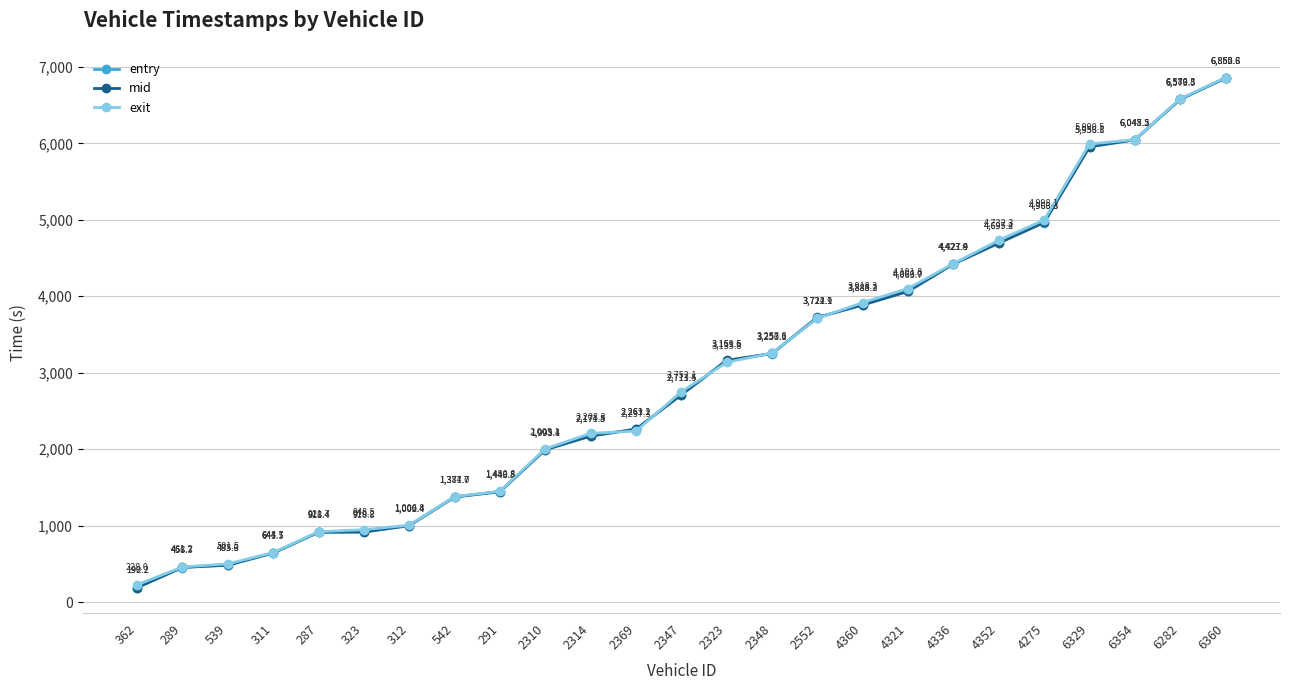

Where do exit and mid first cross each other?

2314 and 2369